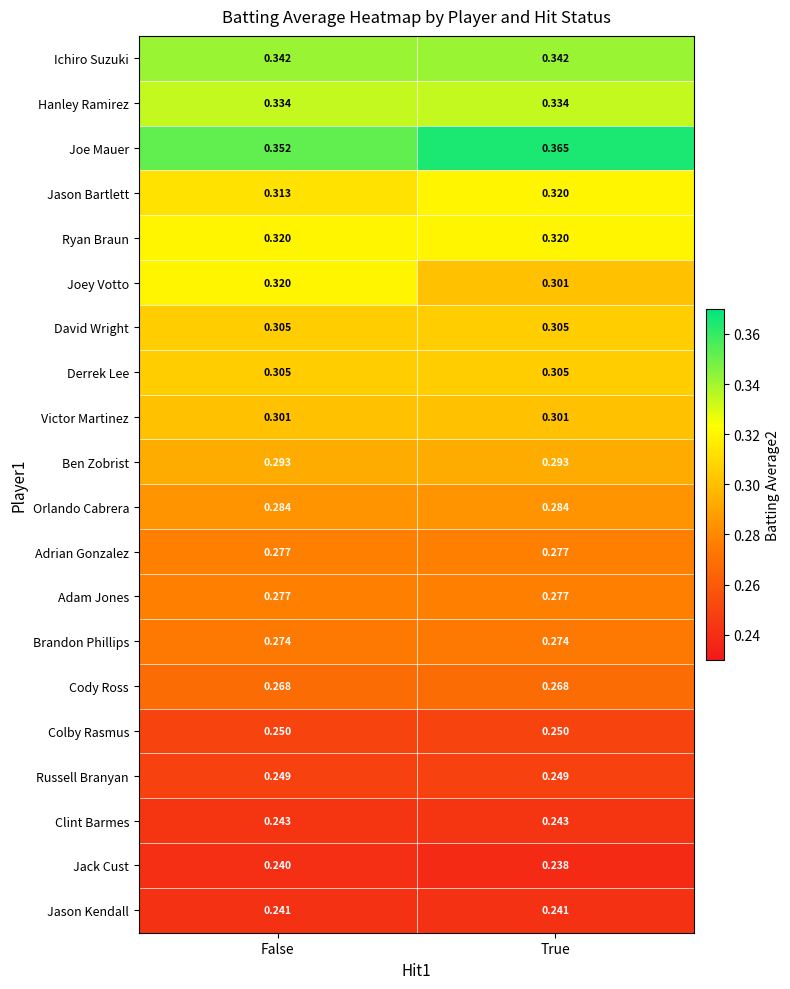

At which label does Jason Bartlett reach its peak?

True